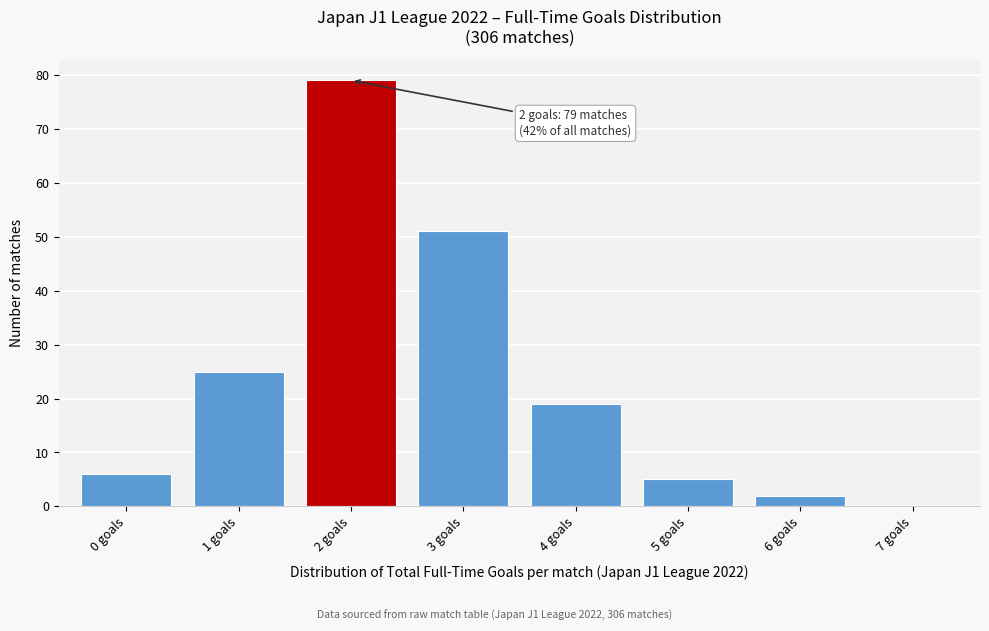

Reading right to left, what are all the values shown in this chart?

7 goals=0	6 goals=2	5 goals=5	4 goals=19	3 goals=51	2 goals=79	1 goals=25	0 goals=6